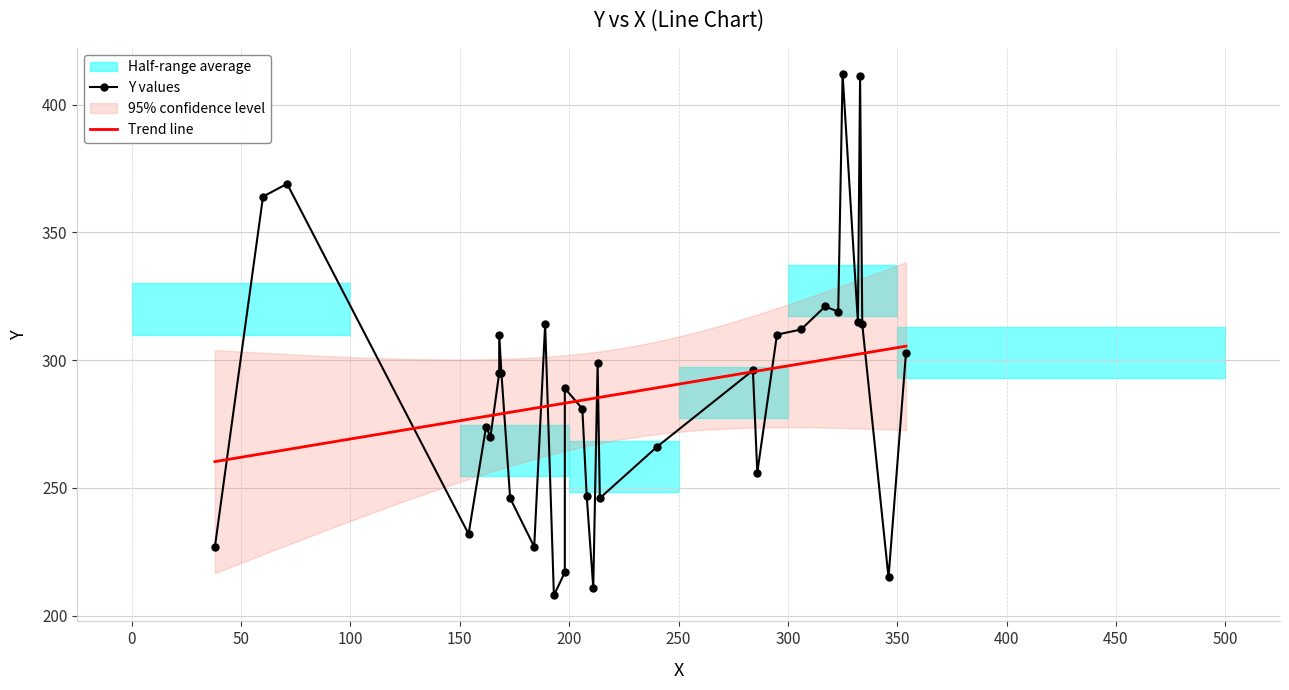

Is it true that the value at 206 is 281?

True